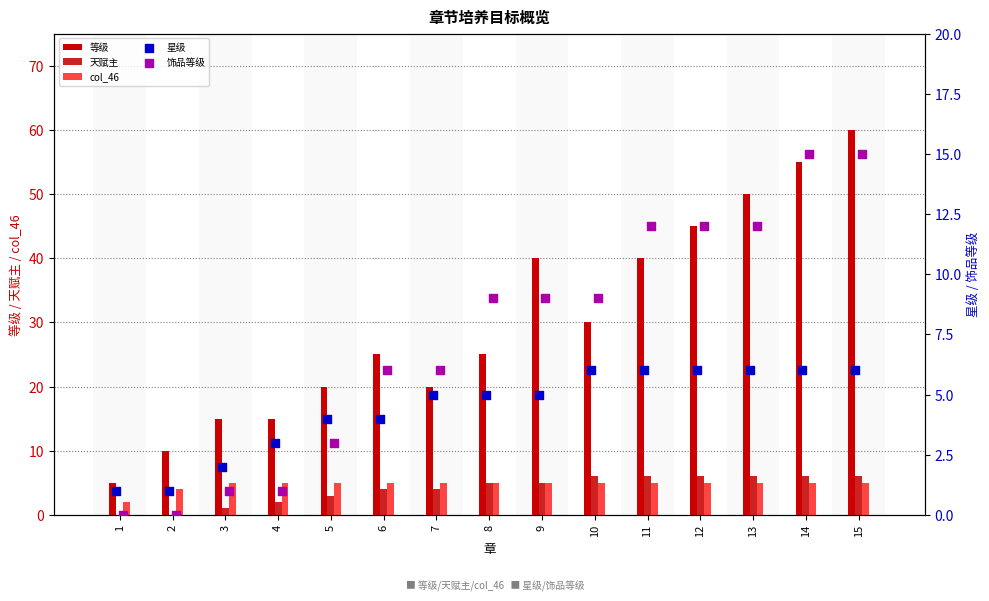

At how many categories does at least one series exceed 48?

3